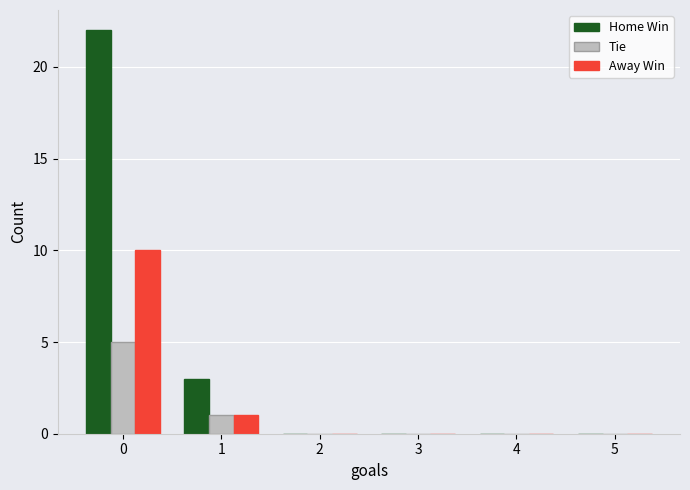

Reading right to left, what are all the values shown in this chart?

Home Win: 0	0	0	0	3	22
Tie: 0	0	0	0	1	5
Away Win: 0	0	0	0	1	10